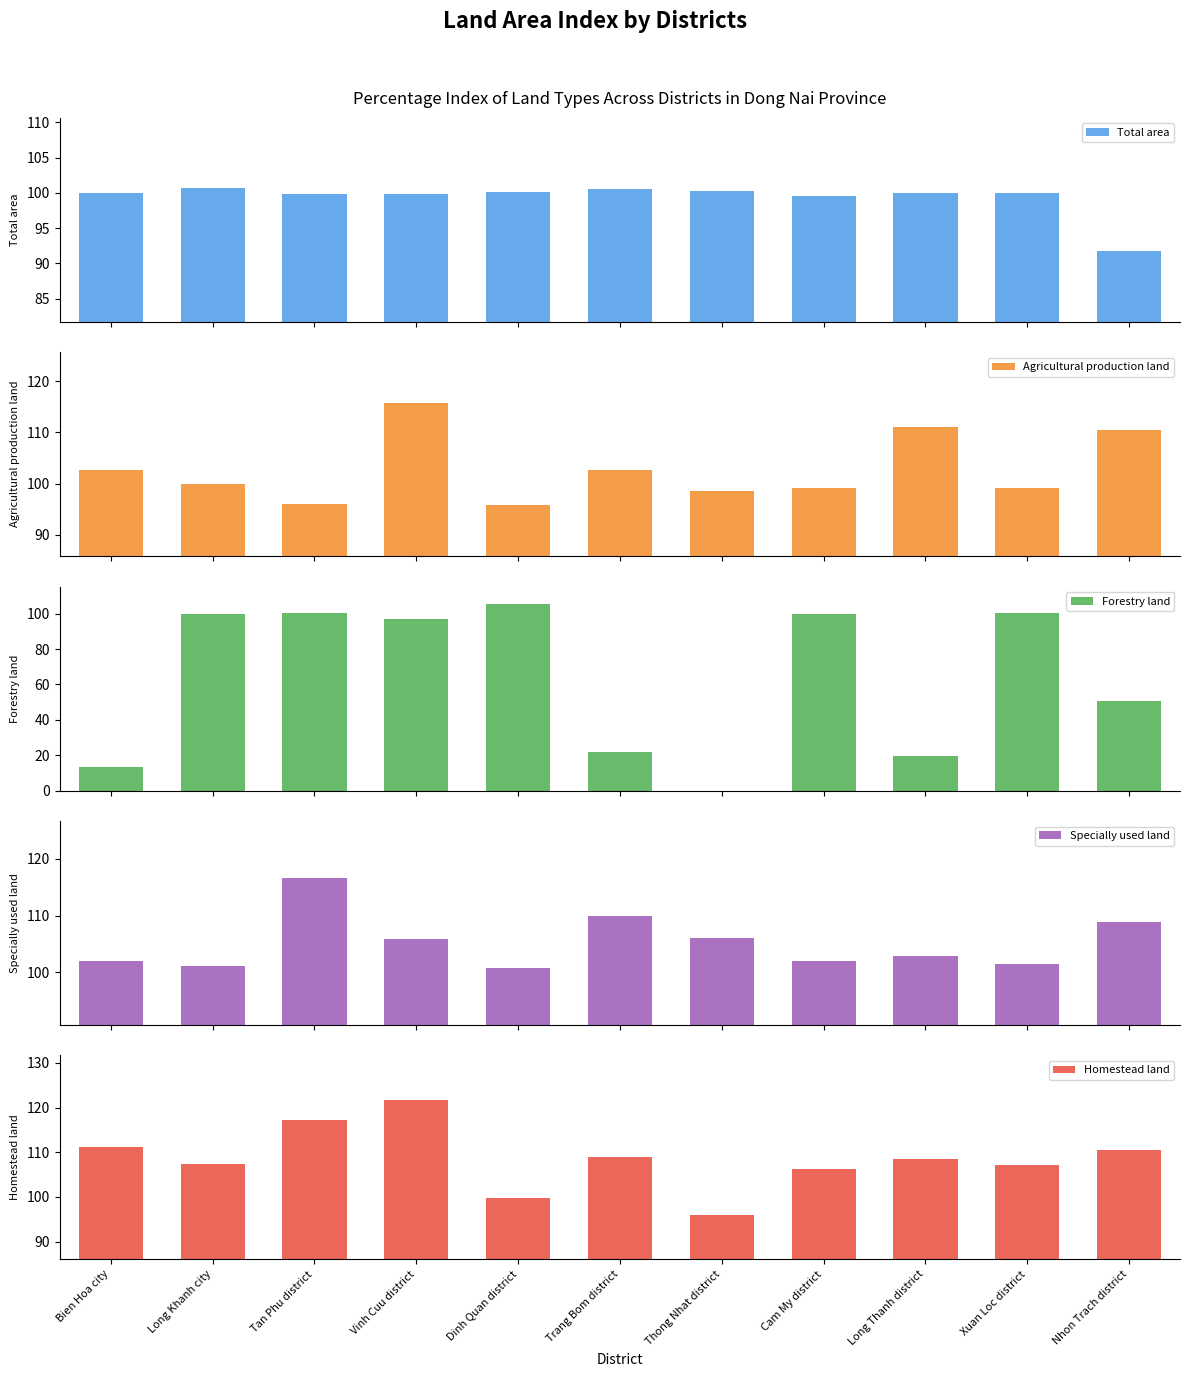

How many data points in Homestead land are less than 108?

5